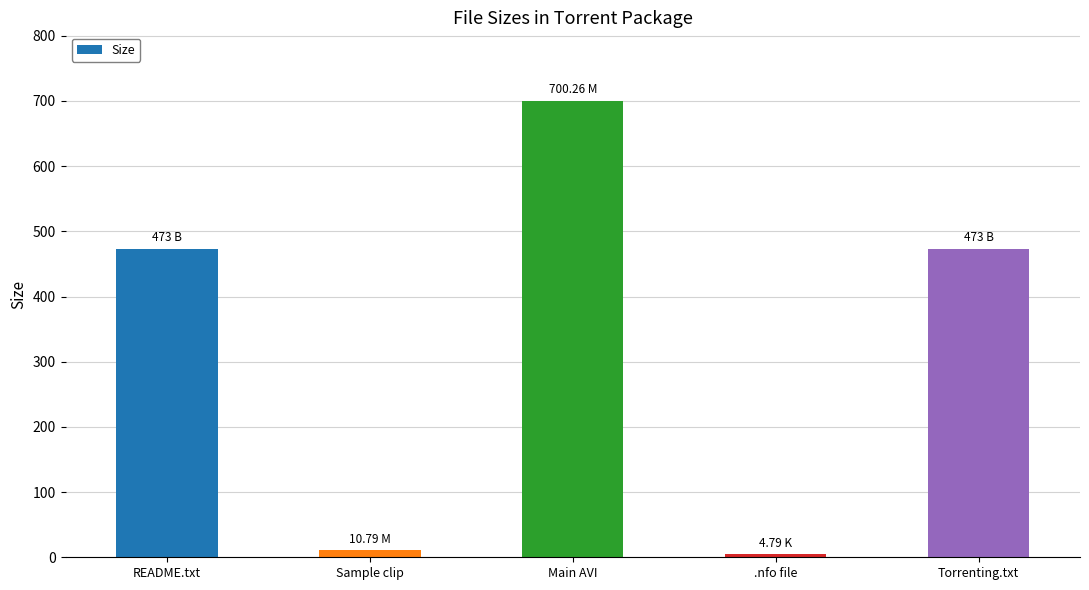

What position from the right is README.txt?

5